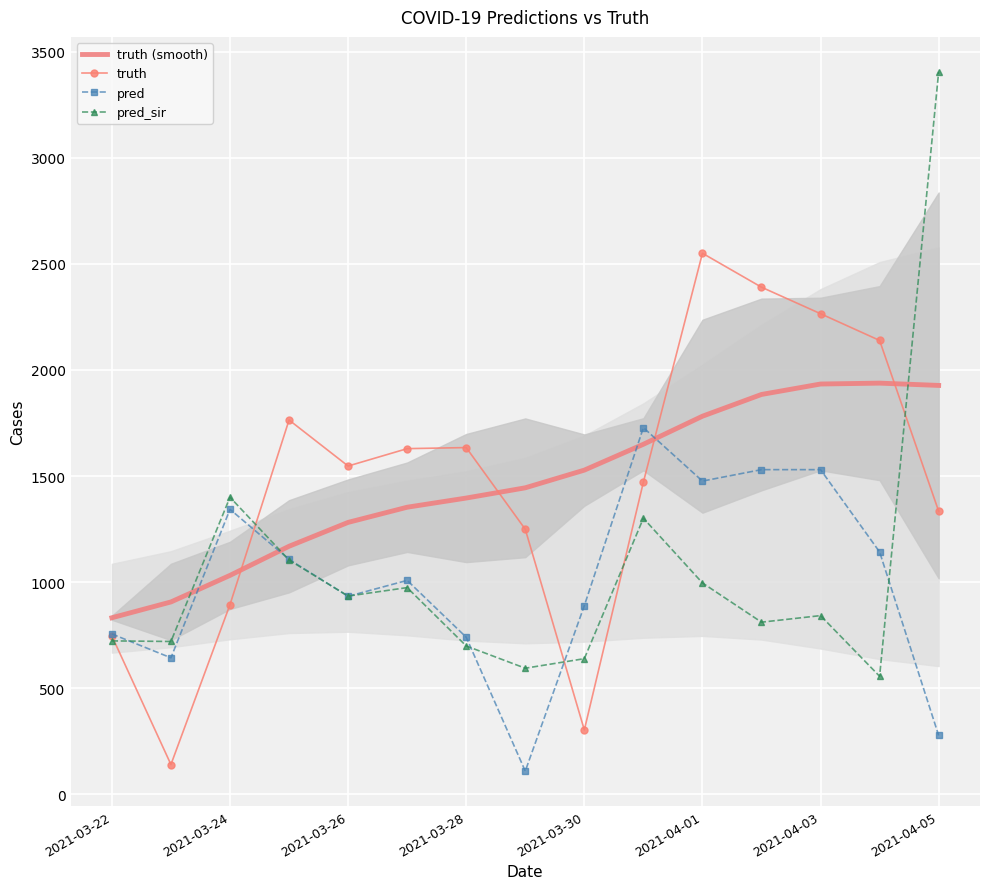

How many series are shown in this chart?

4